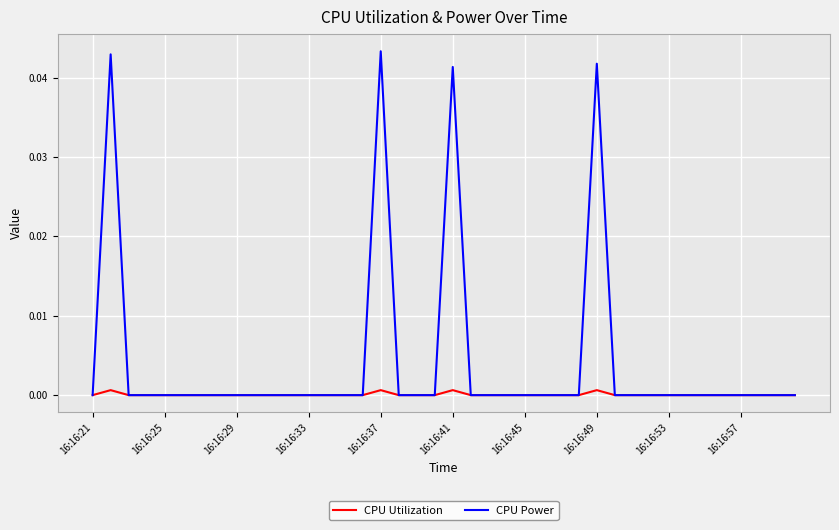

Which series has the largest range (max minus min)?

CPU Power